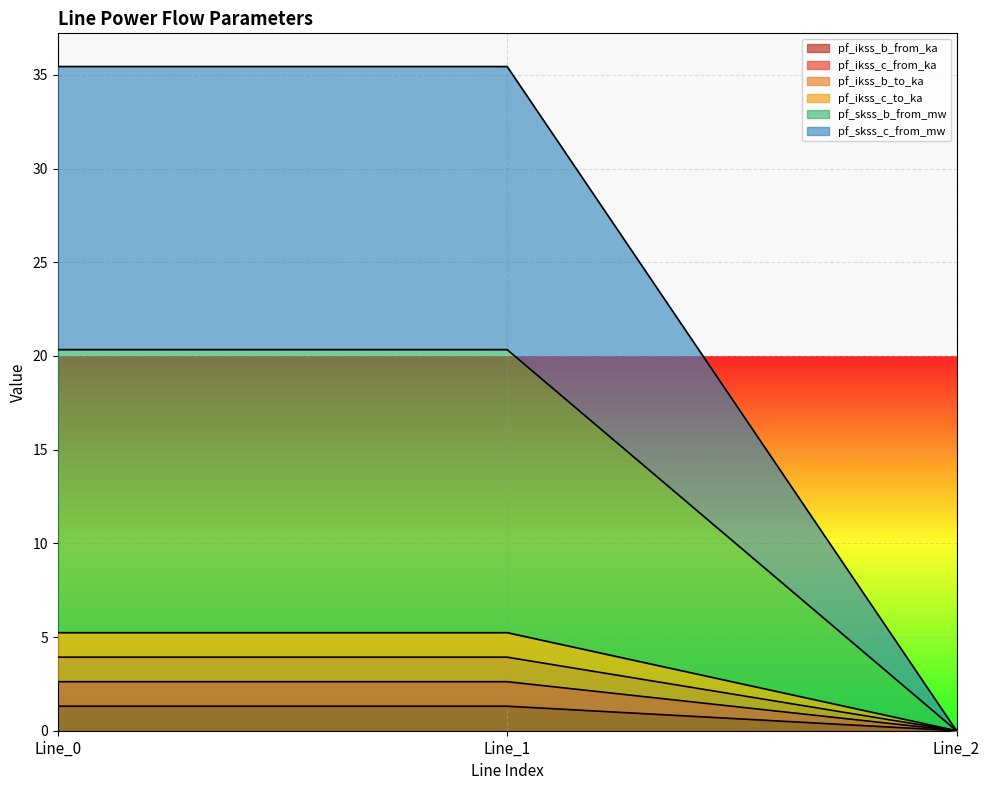

Which label corresponds to the smallest value in the chart?

Line_2